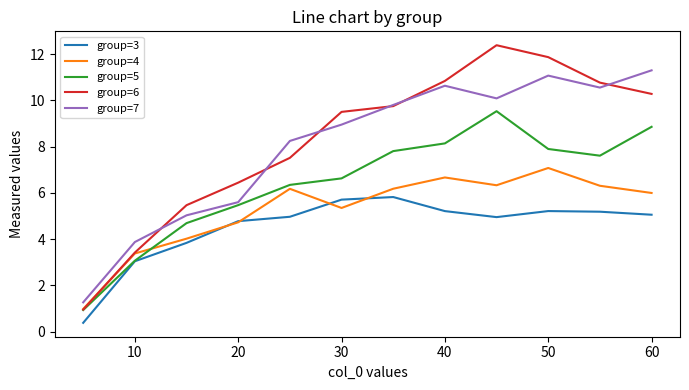

True or false: group=6 and group=3 intersect in this chart.

False